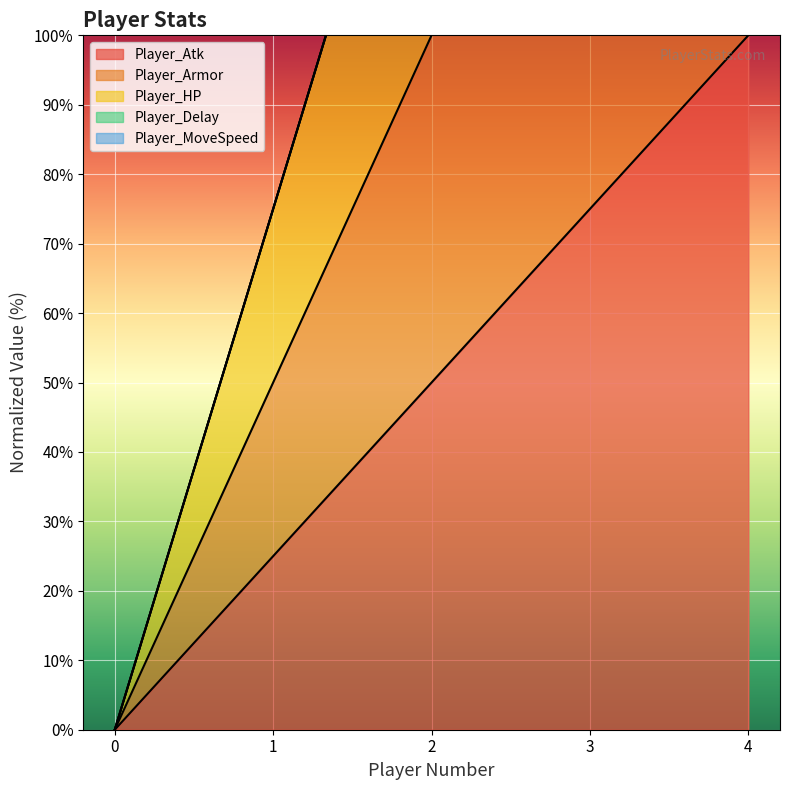

True or false: Player_Atk has a value of 60 at 4.

False